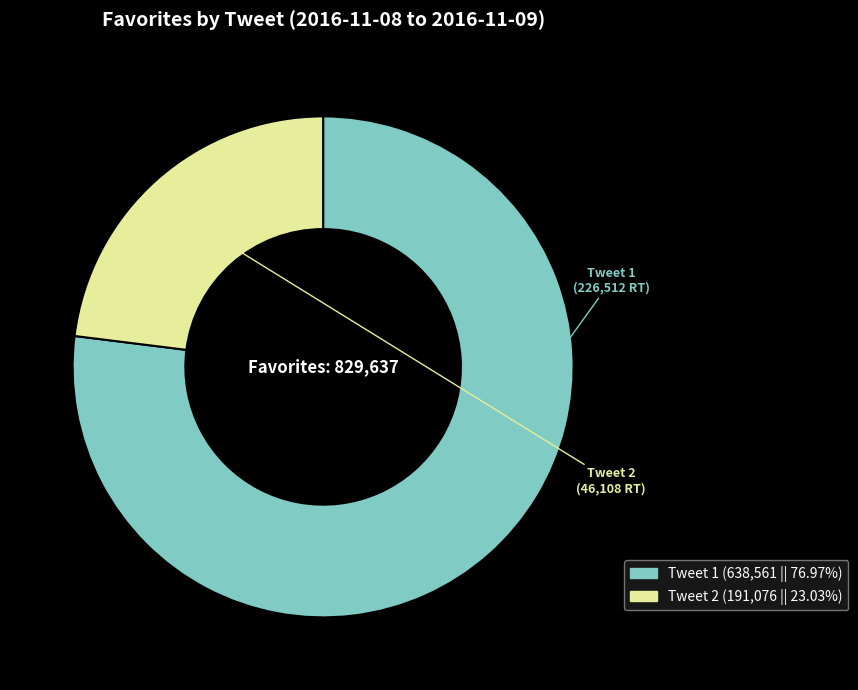

Does any single category account for the majority?

Yes